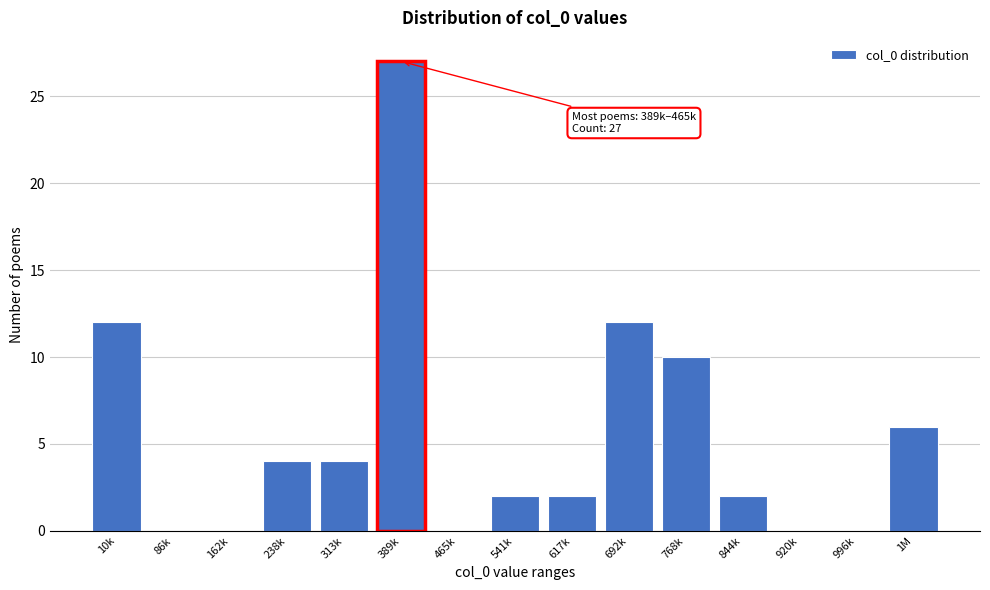

The chart shows a value of 27 at 389k. True or false?

True